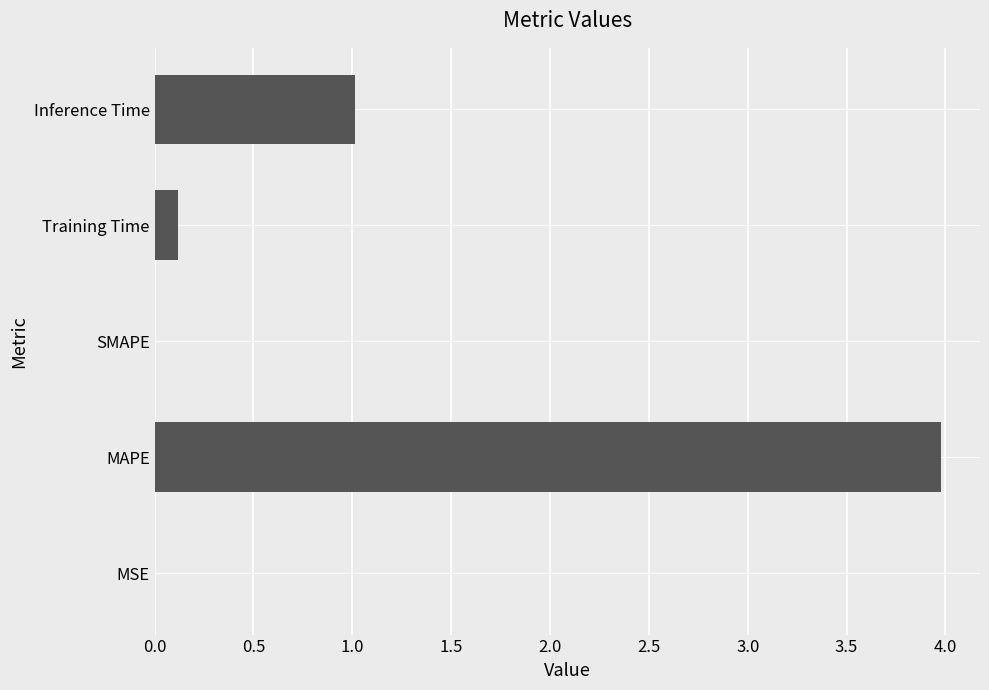

Which has a higher value, Training Time or MAPE?

MAPE